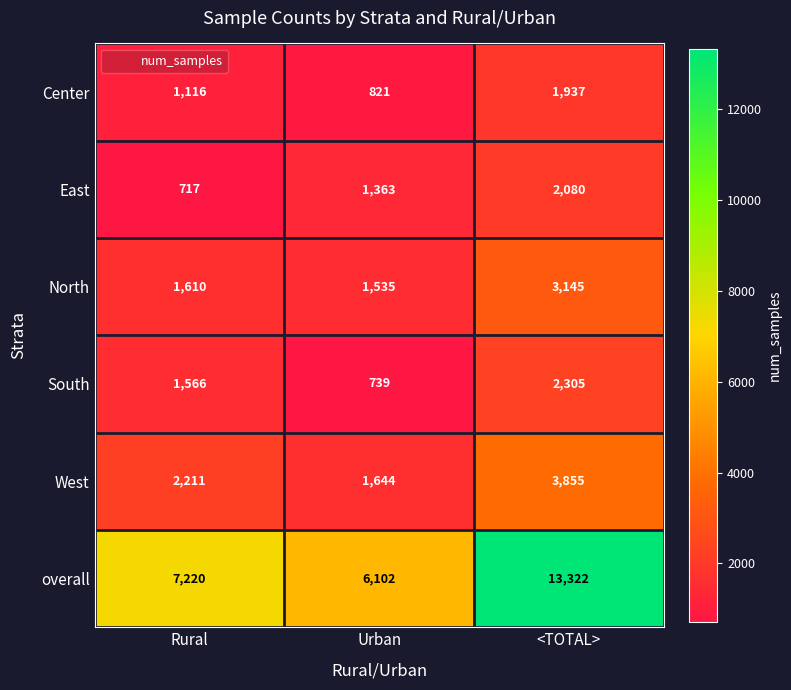

What is the spread (max minus min) of values at Urban?

5363